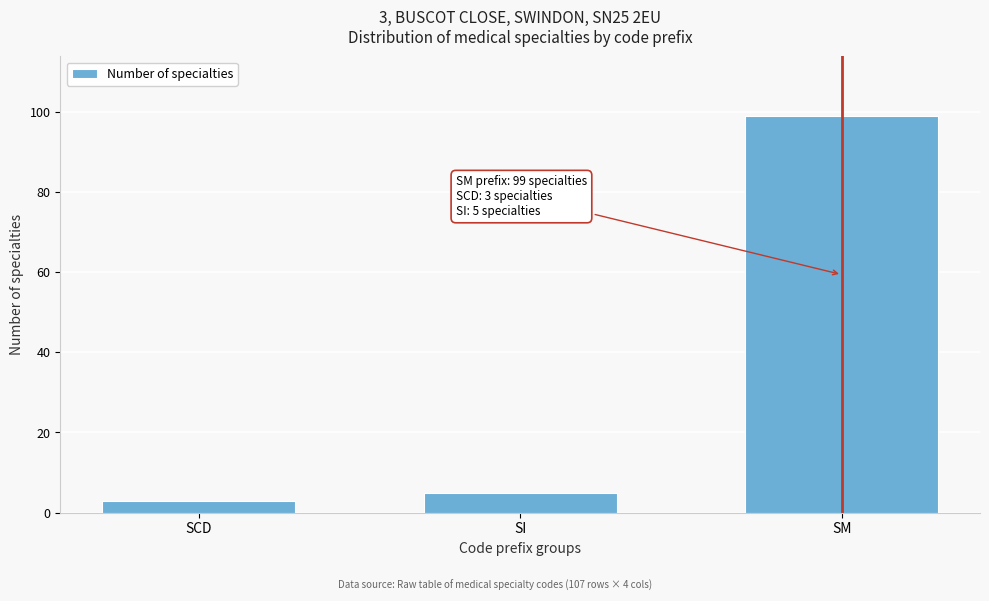

Reading right to left, transcribe all the data shown in this chart.

SM=99	SI=5	SCD=3